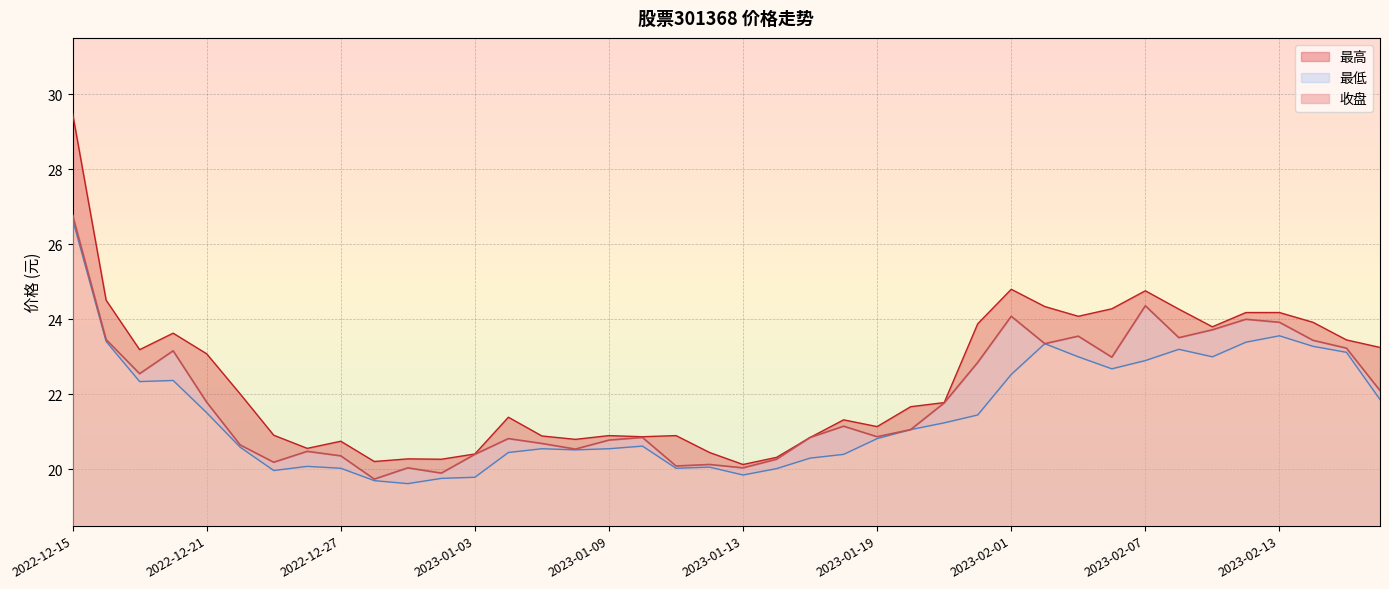

List the series in order of their overall mean, highest first.

最高, 收盘, 最低